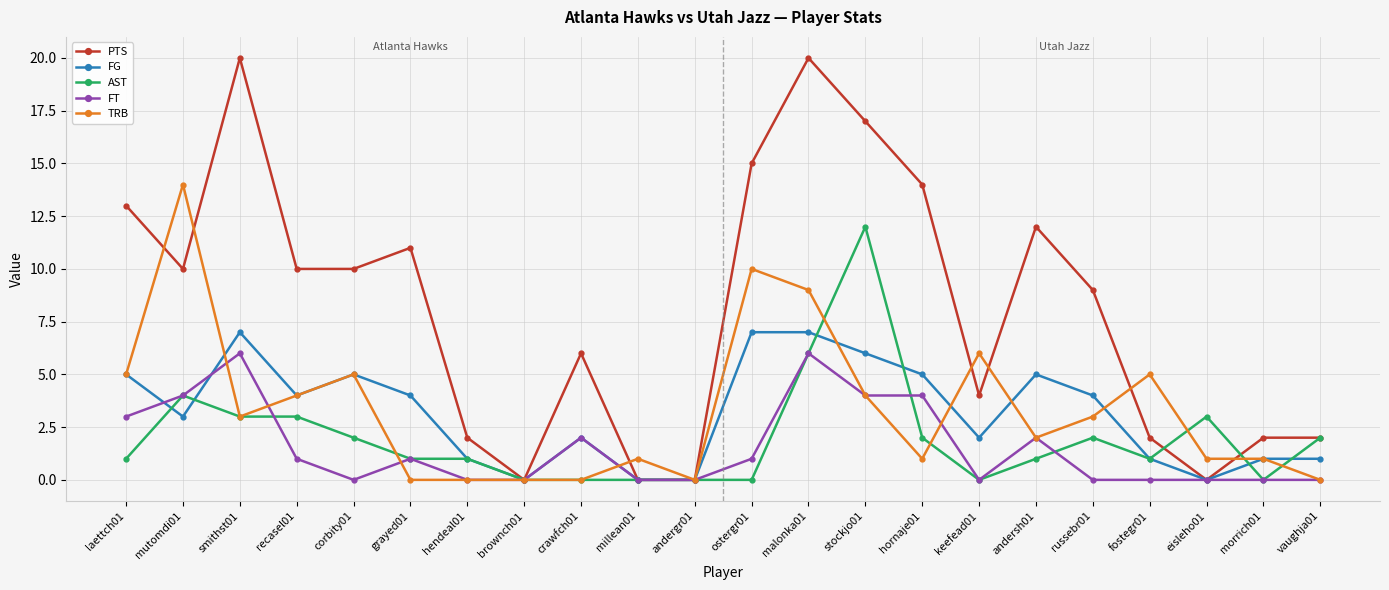

What is the difference between the second highest and minimum values in the TRB series?

10